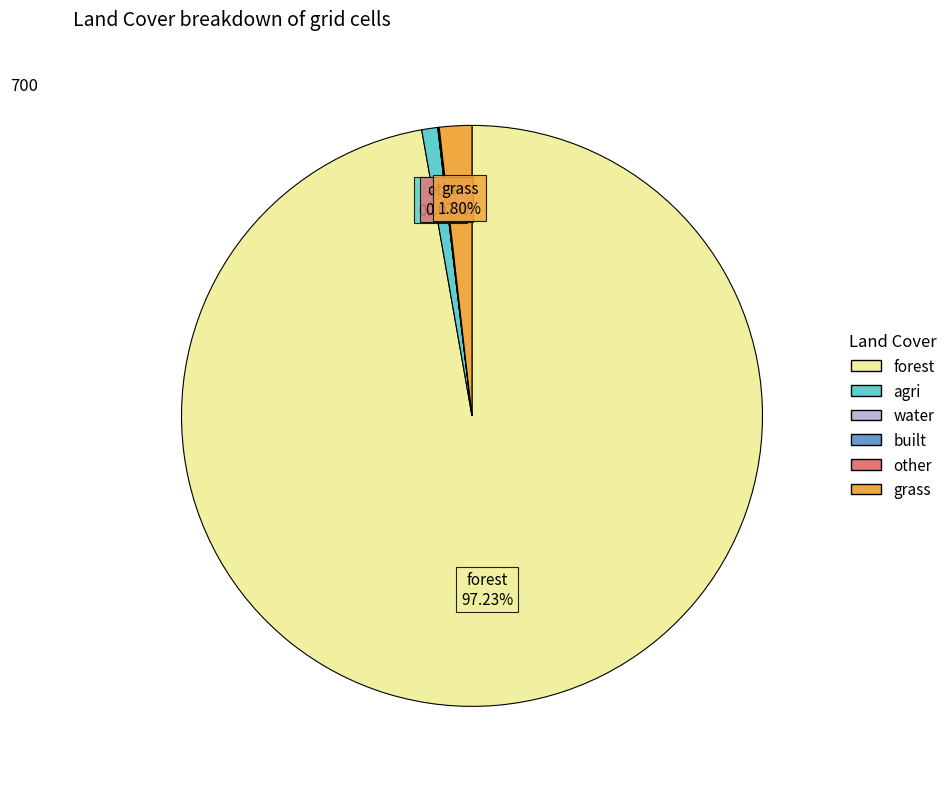

Does forest represent more than half of the total?

Yes